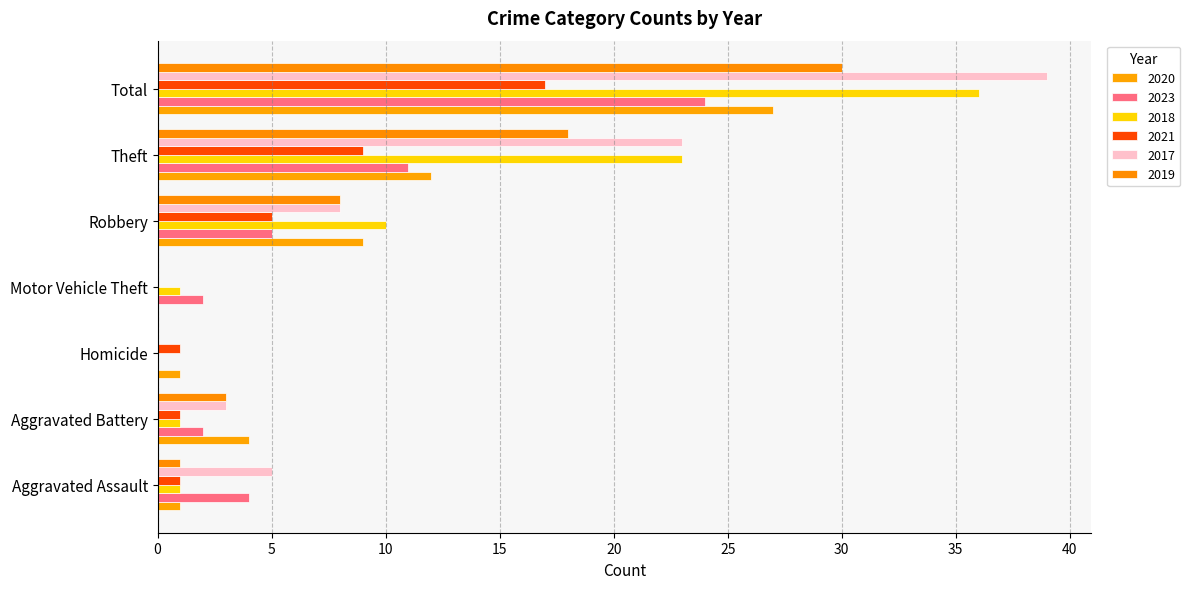

Which series changed the most between Homicide and Total?

2017